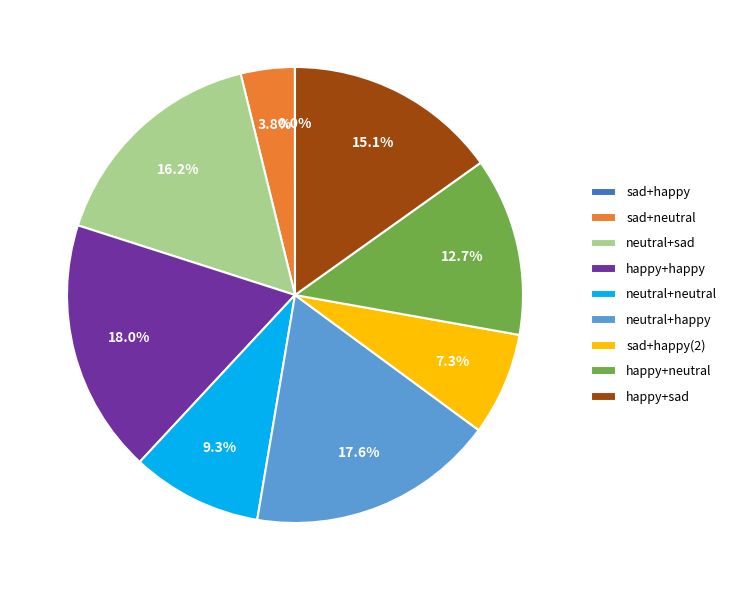

Which has a higher value, neutral+happy or sad+neutral?

neutral+happy